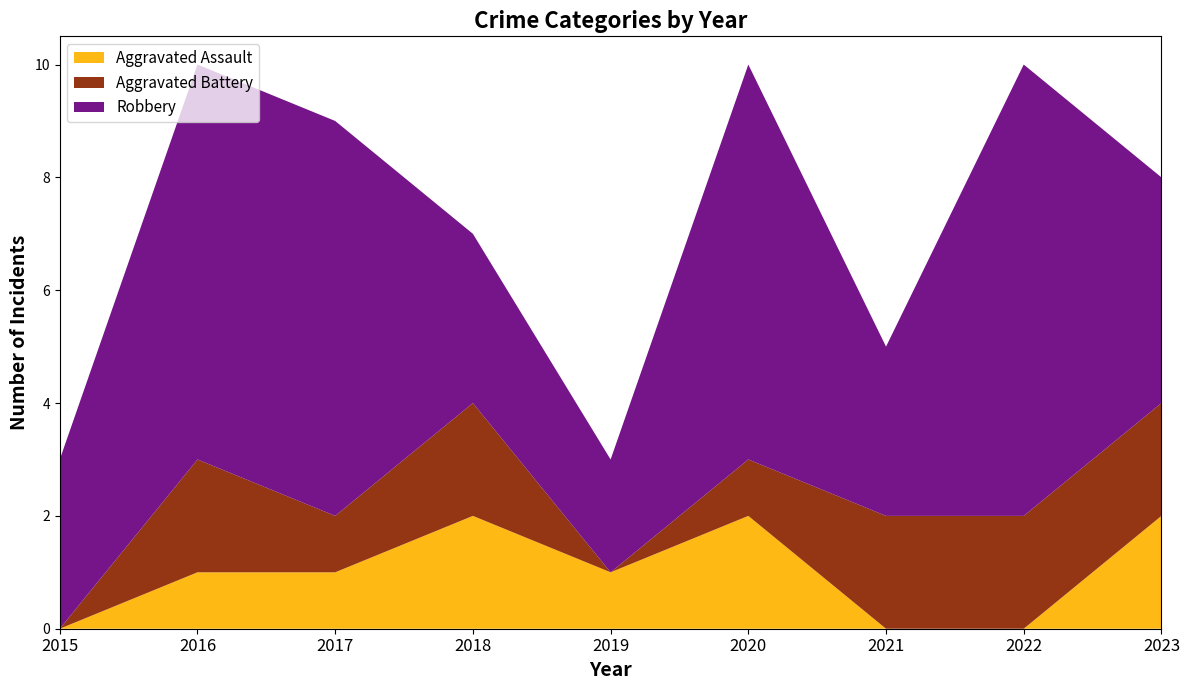

Reading right to left, transcribe all the data shown in this chart.

Aggravated Assault: 2	0	0	2	1	2	1	1	0
Aggravated Battery: 2	2	2	1	0	2	1	2	0
Robbery: 4	8	3	7	2	3	7	7	3